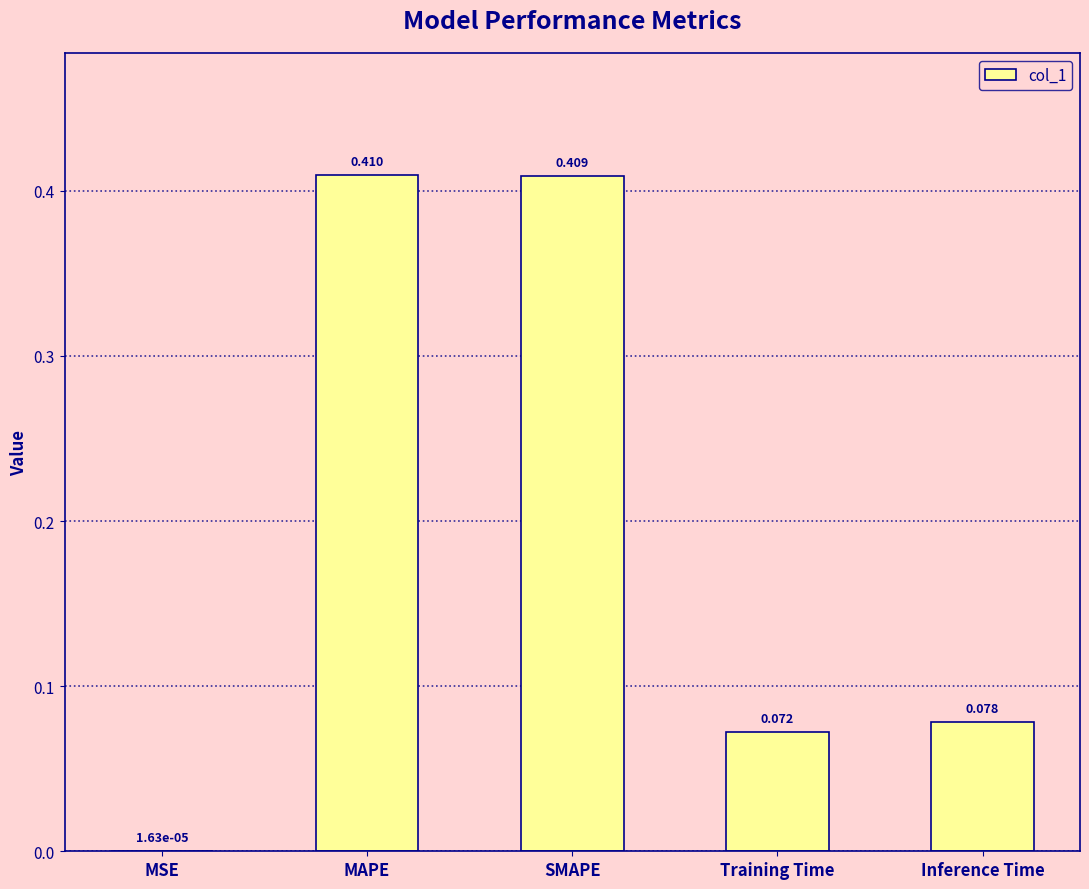

What is the sum of the values at Training Time and Inference Time?

0.2